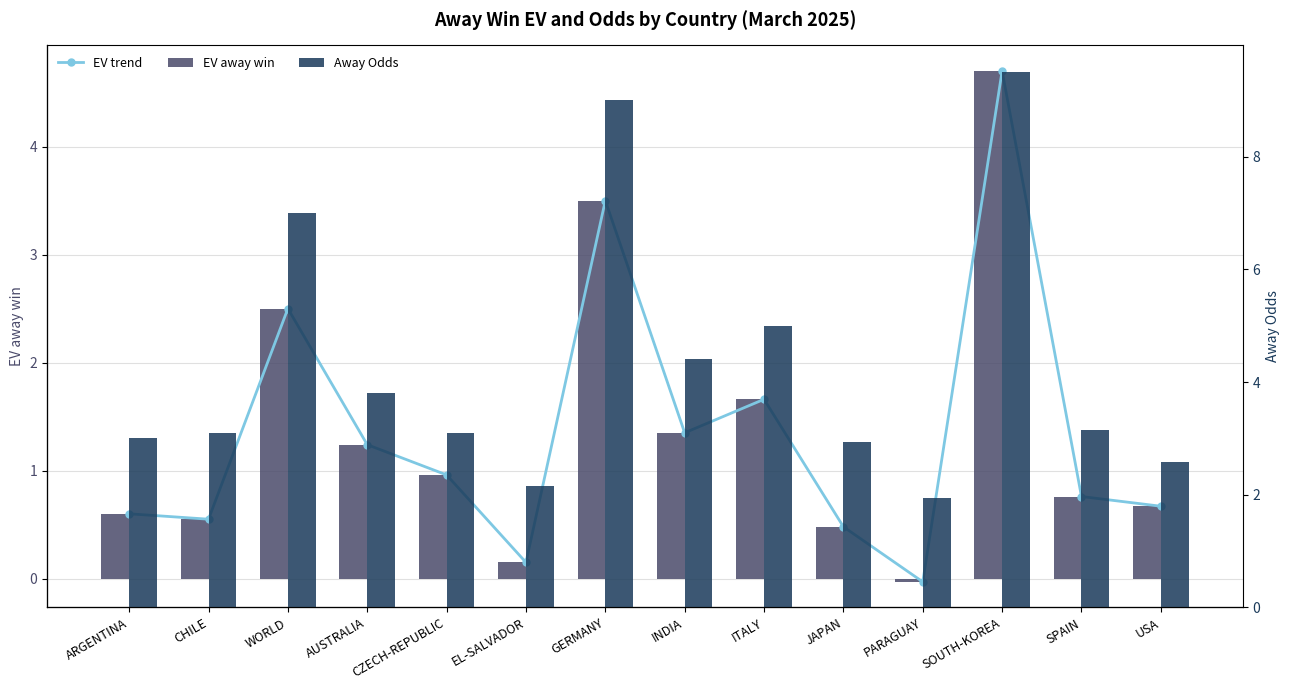

How many distinct data groups are displayed?

3